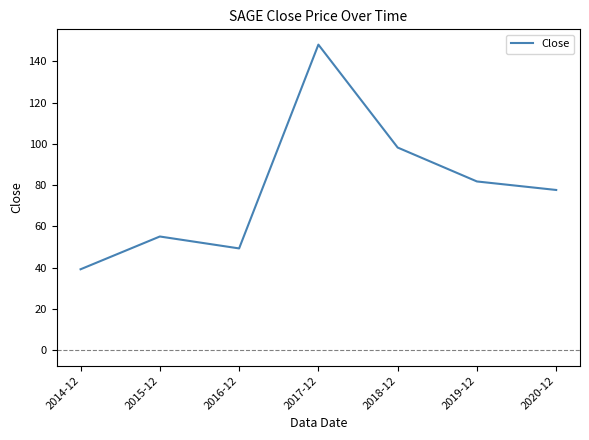

At which label is the value closest to 93?

2018-12